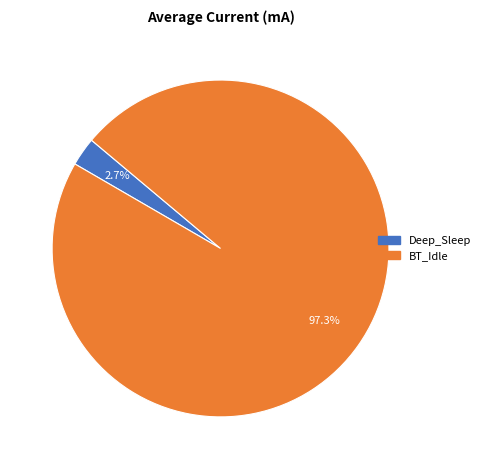

What is the largest slice in the pie chart?

BT_Idle